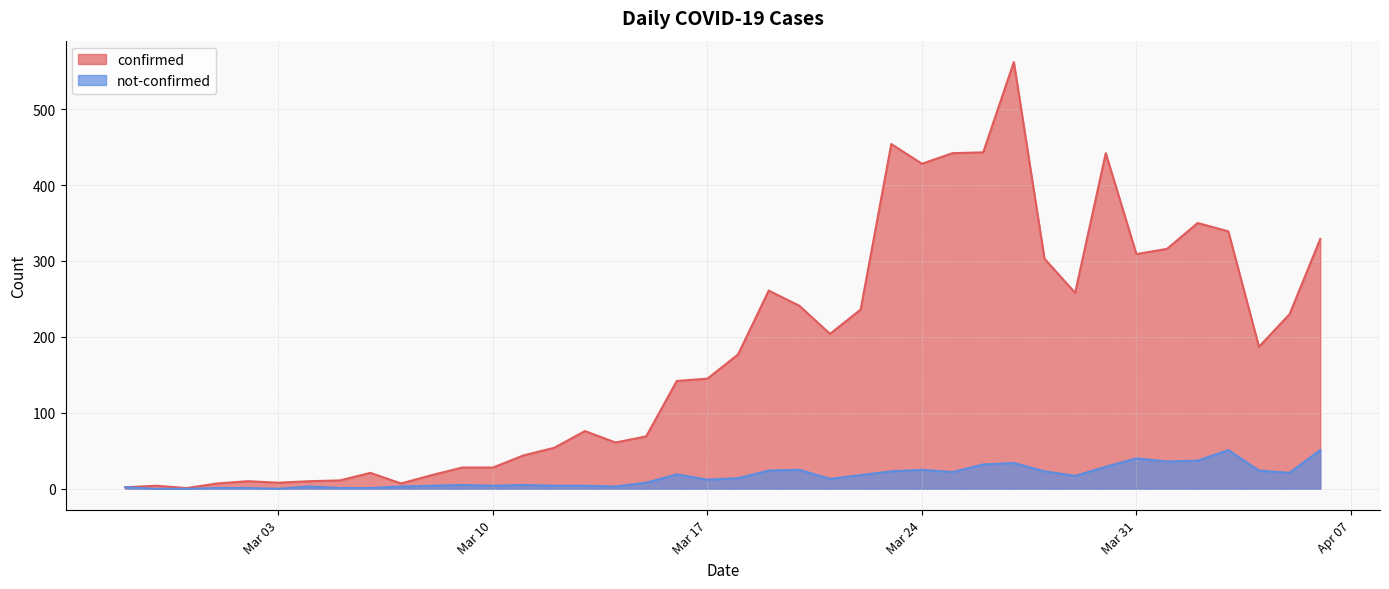

What are all the series names shown in the legend?

confirmed, not-confirmed